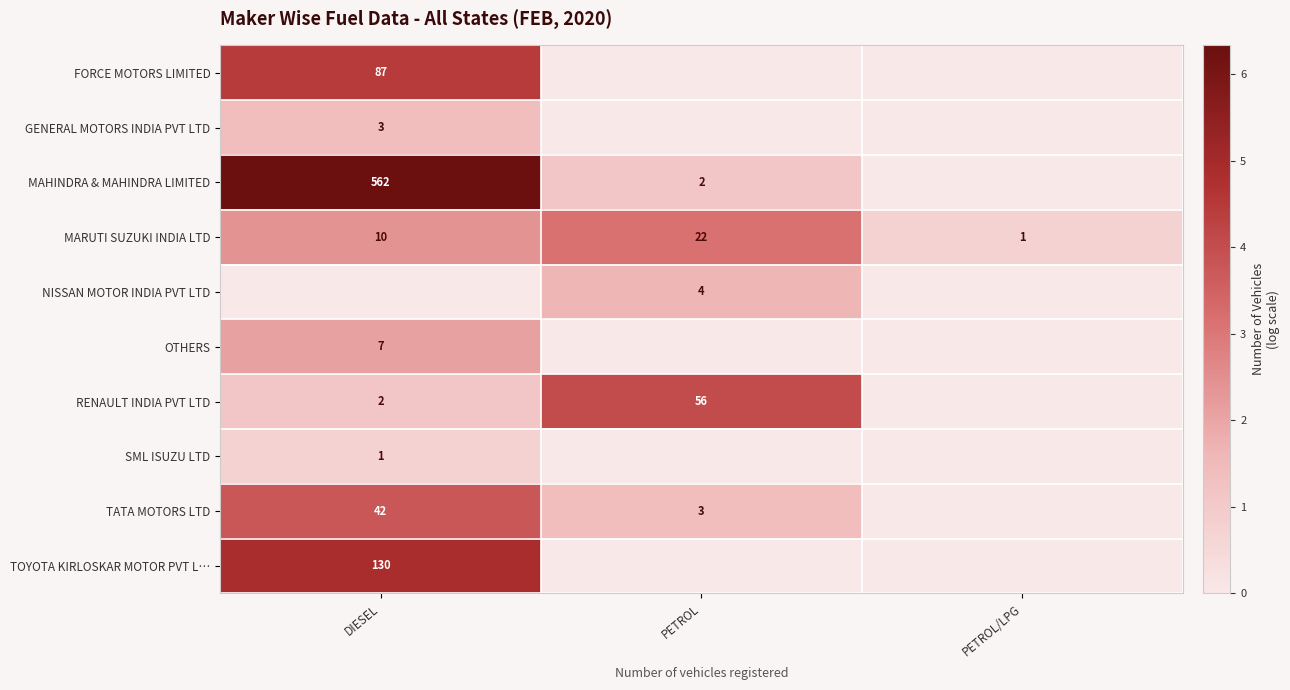

Is it true that RENAULT INDIA PVT LTD equals 3 at DIESEL?

False